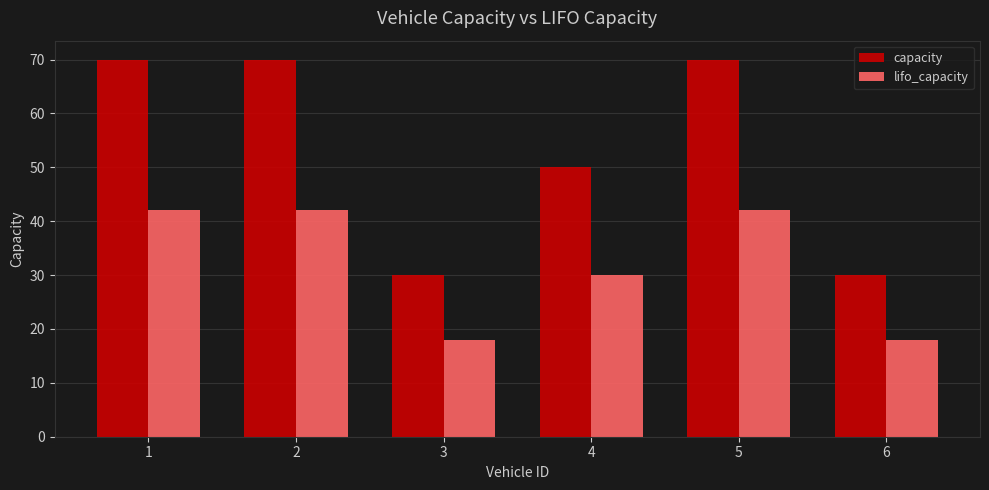

The value of lifo_capacity at 2 is 25. True or false?

False